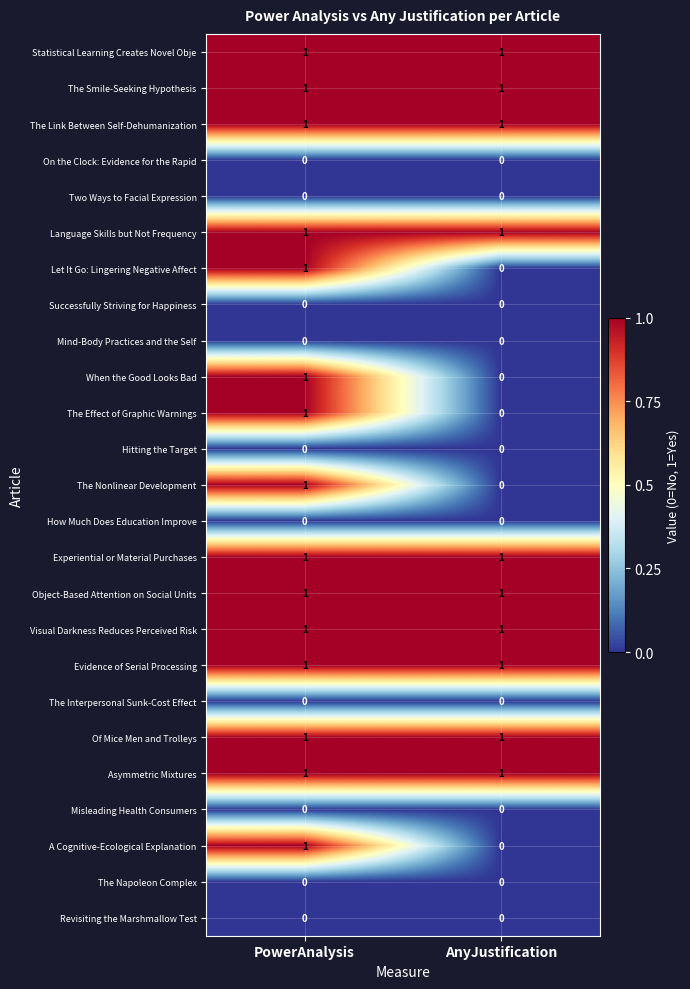

Is it true that Asymmetric Mixtures equals 1 at AnyJustification?

True